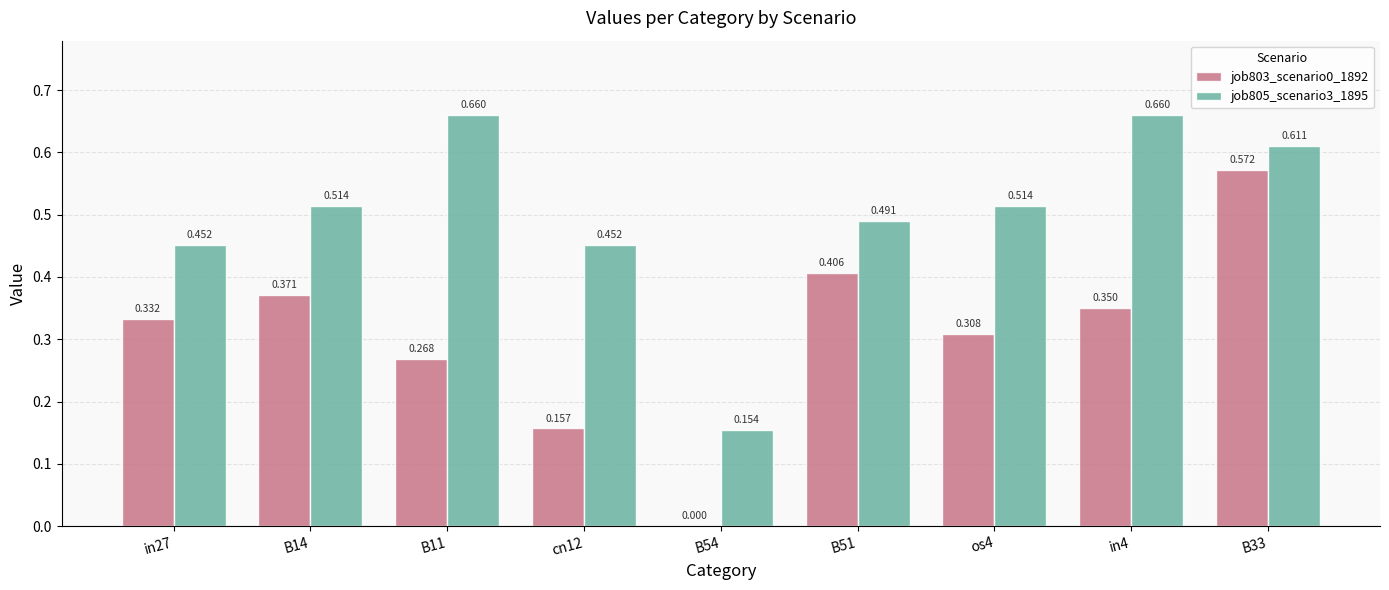

Is the value of job805_scenario3_1895 at B33 greater than the value of job803_scenario0_1892 at B51?

Yes